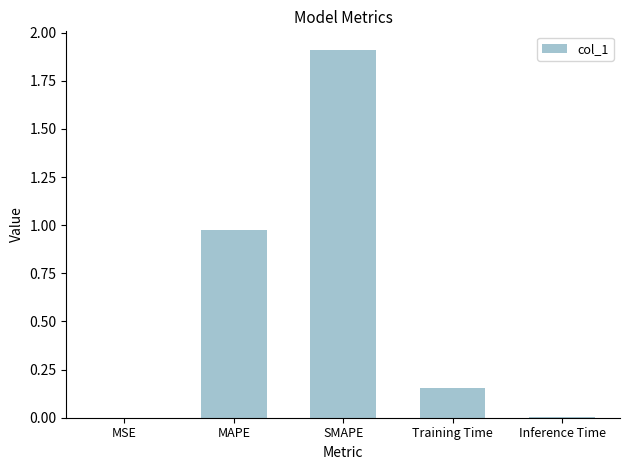

What is the sum of all values?

3.0